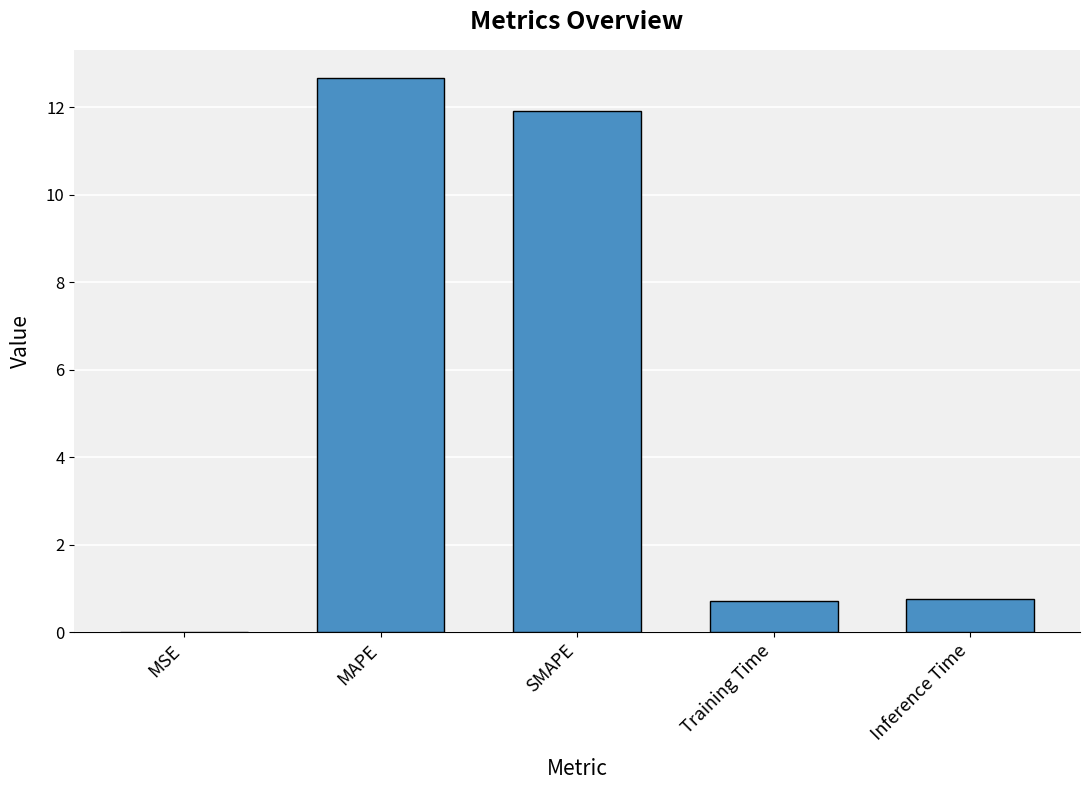

Between Training Time and MSE, which is larger?

Training Time